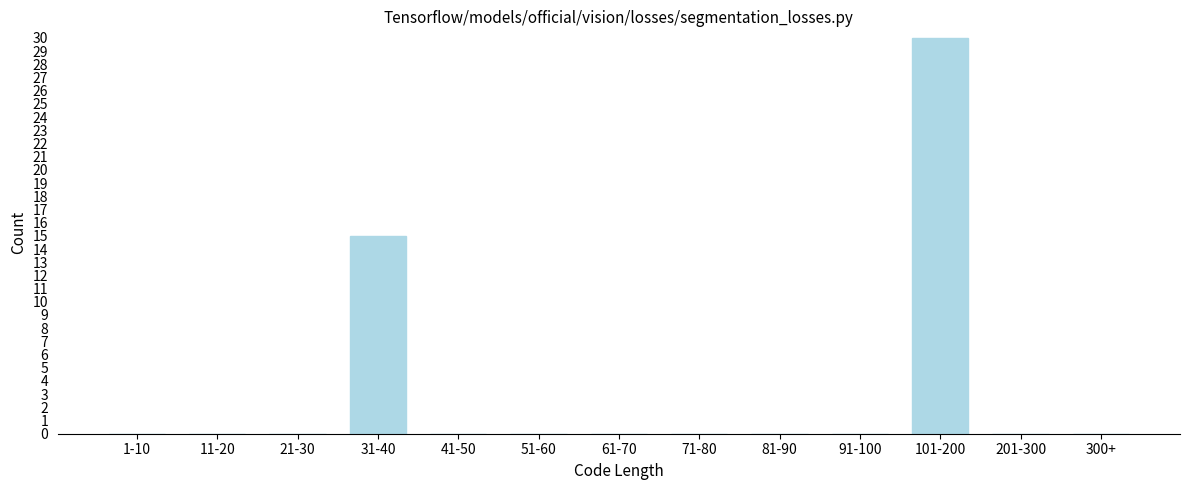

Reading right to left, extract all data points from this chart.

300+=0	201-300=0	101-200=30	91-100=0	81-90=0	71-80=0	61-70=0	51-60=0	41-50=0	31-40=15	21-30=0	11-20=0	1-10=0